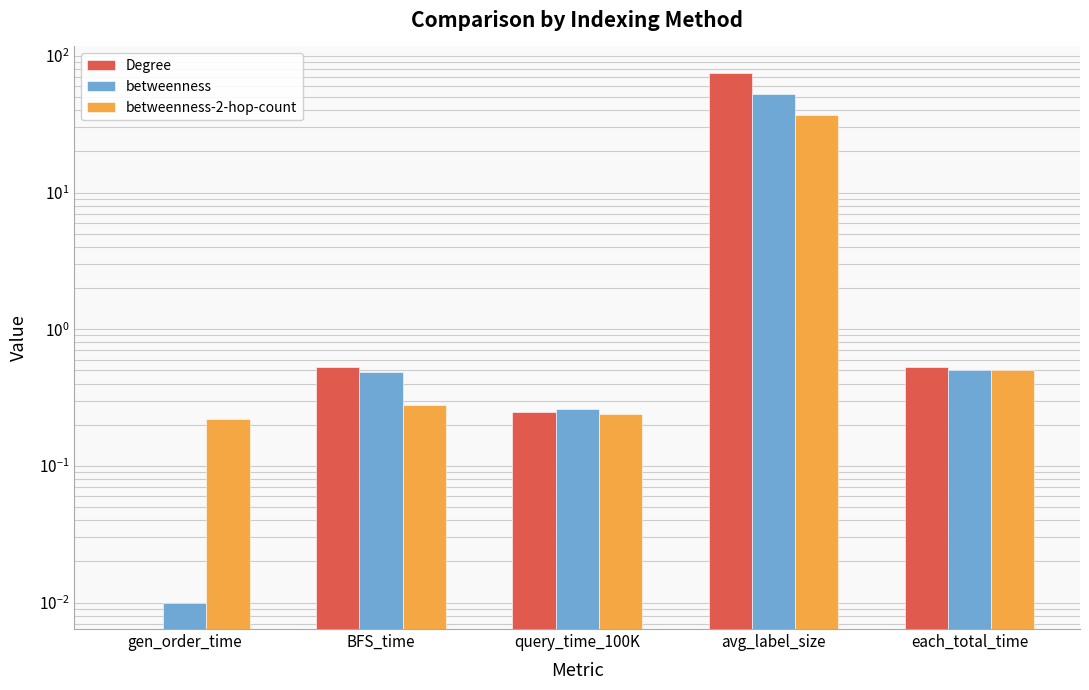

Which series has the widest spread of values?

Degree